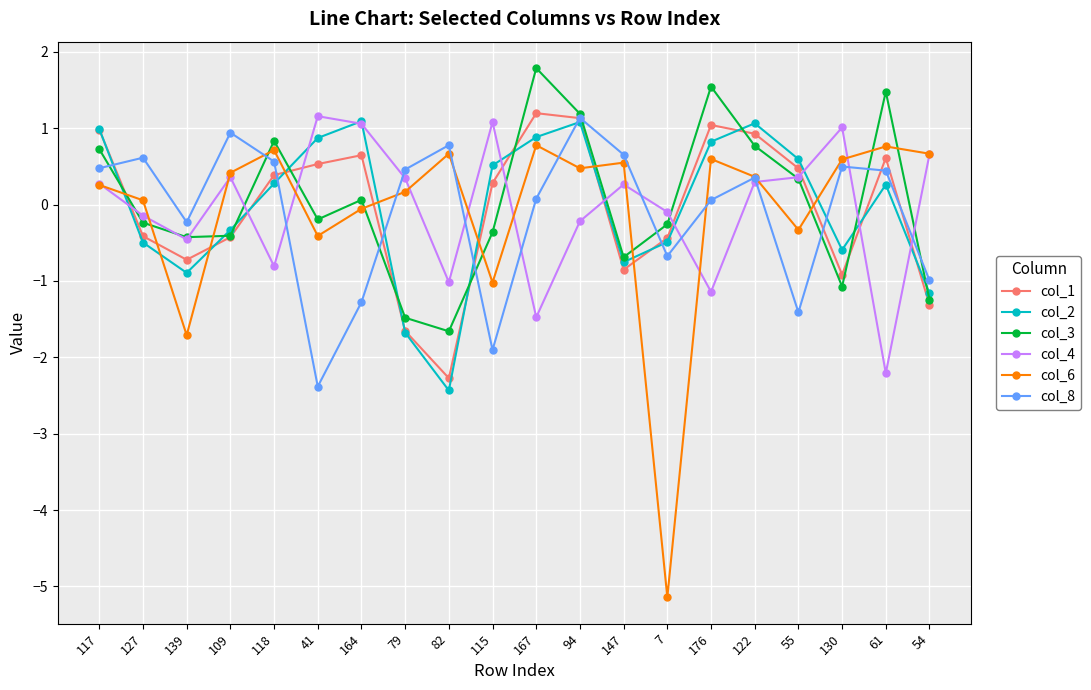

At which label is col_6 closest to -2?

139